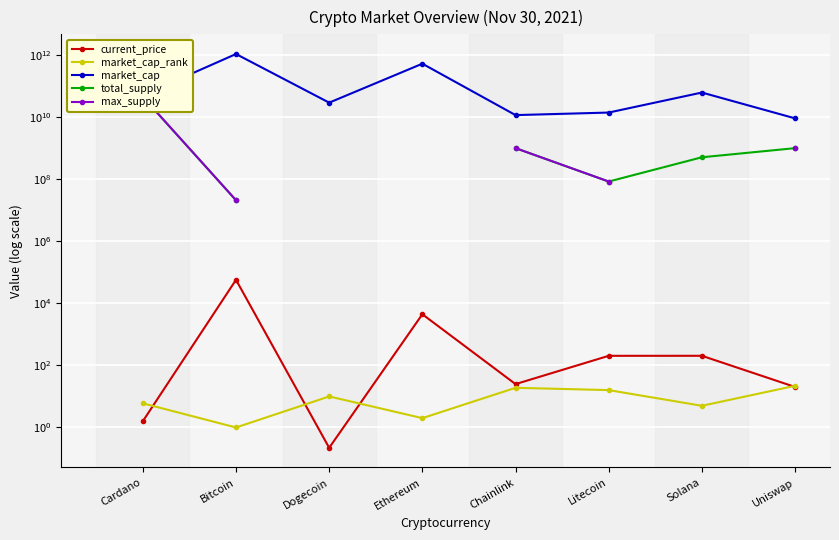

What is the lowest value of the total_supply series?

21000000.0